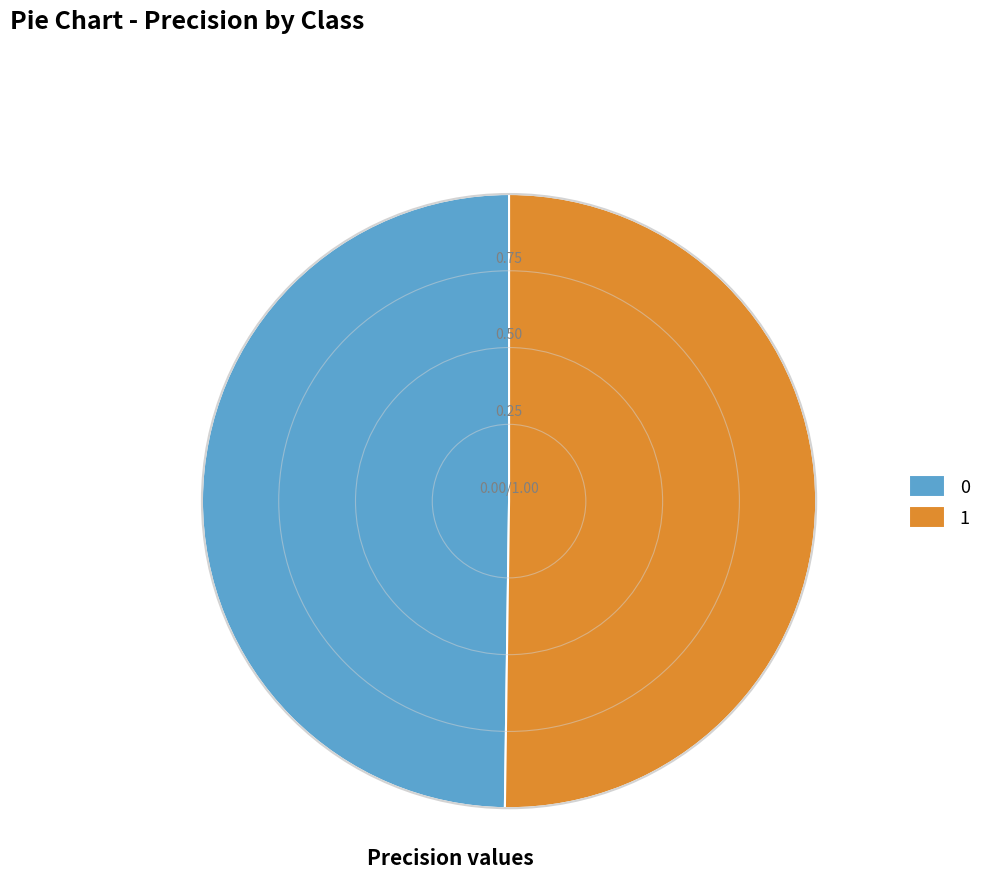

How many slices are in this pie chart?

2